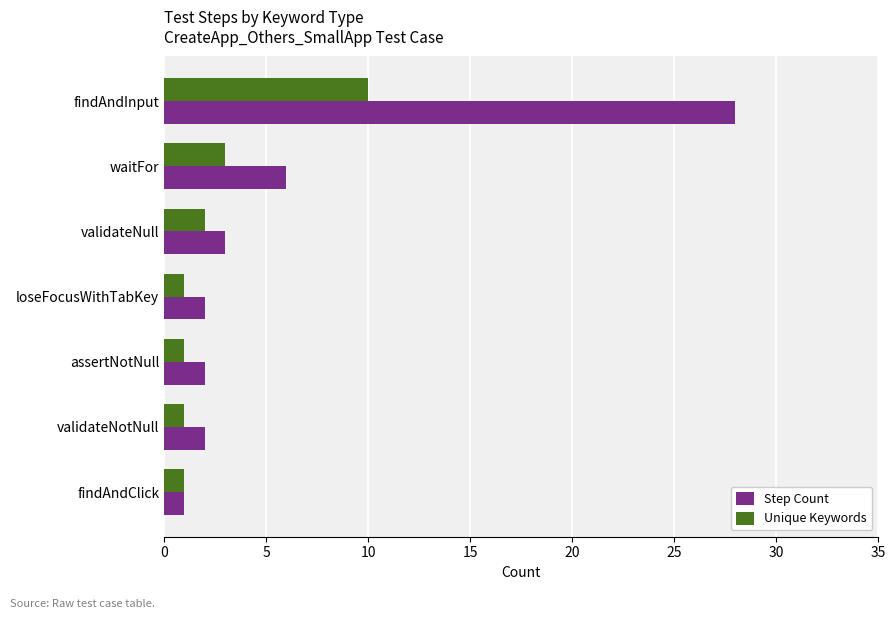

What is the greatest value displayed?

28